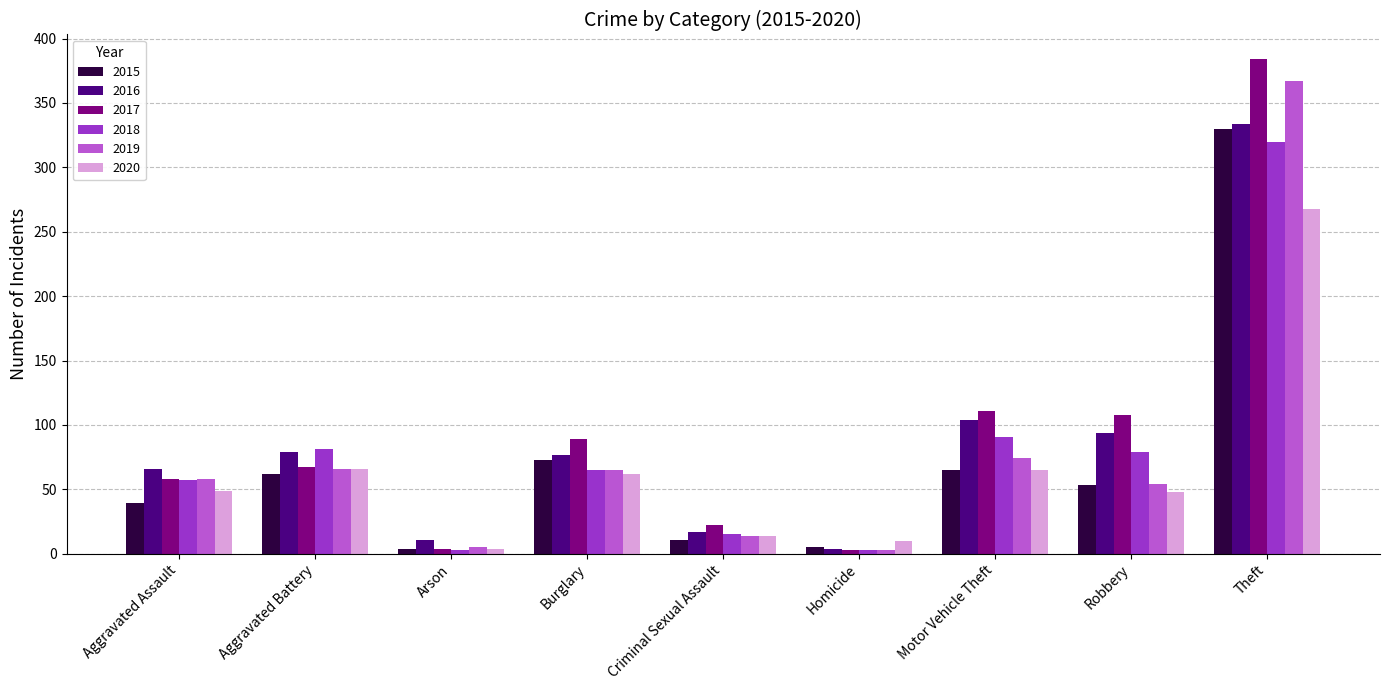

At which label is 2017 closest to 193?

Motor Vehicle Theft